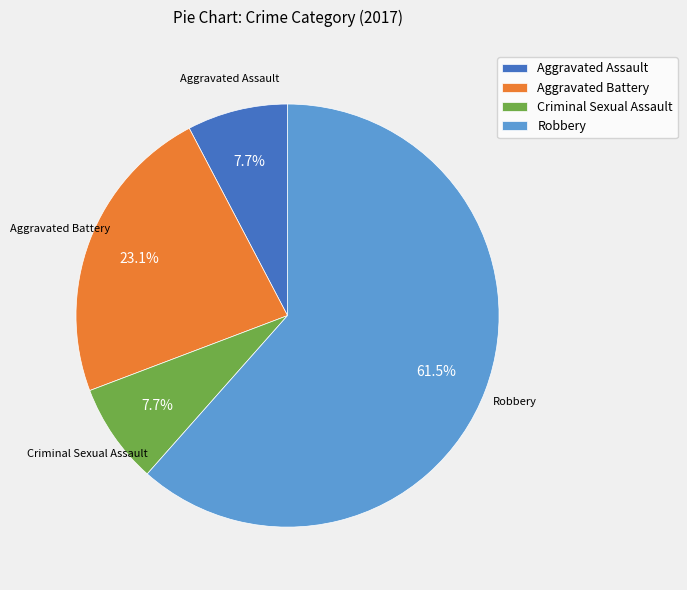

How many slices are in this pie chart?

4